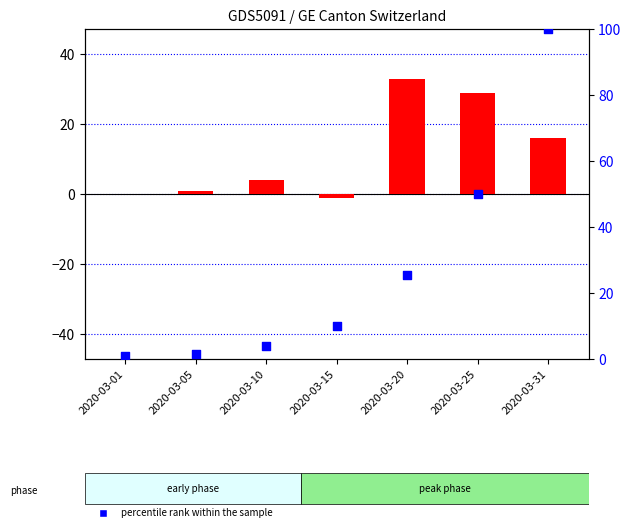

Which series has the largest total across all categories?

percentile rank within the sample